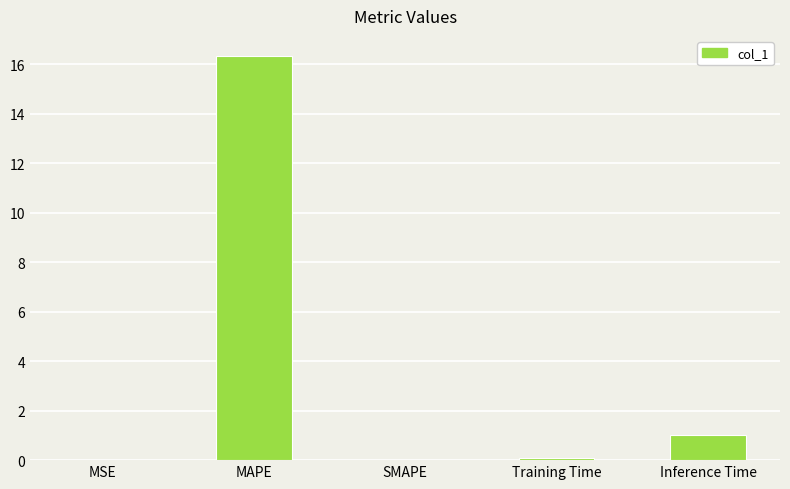

What is the greatest value displayed?

16.3